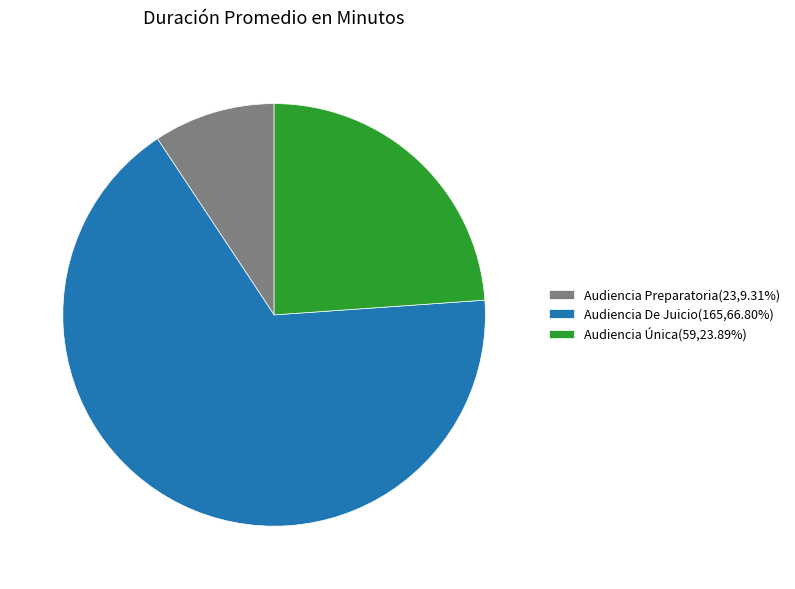

Combined, do Audiencia Única(59,23.89%) and Audiencia Preparatoria(23,9.31%) account for over 50%?

No